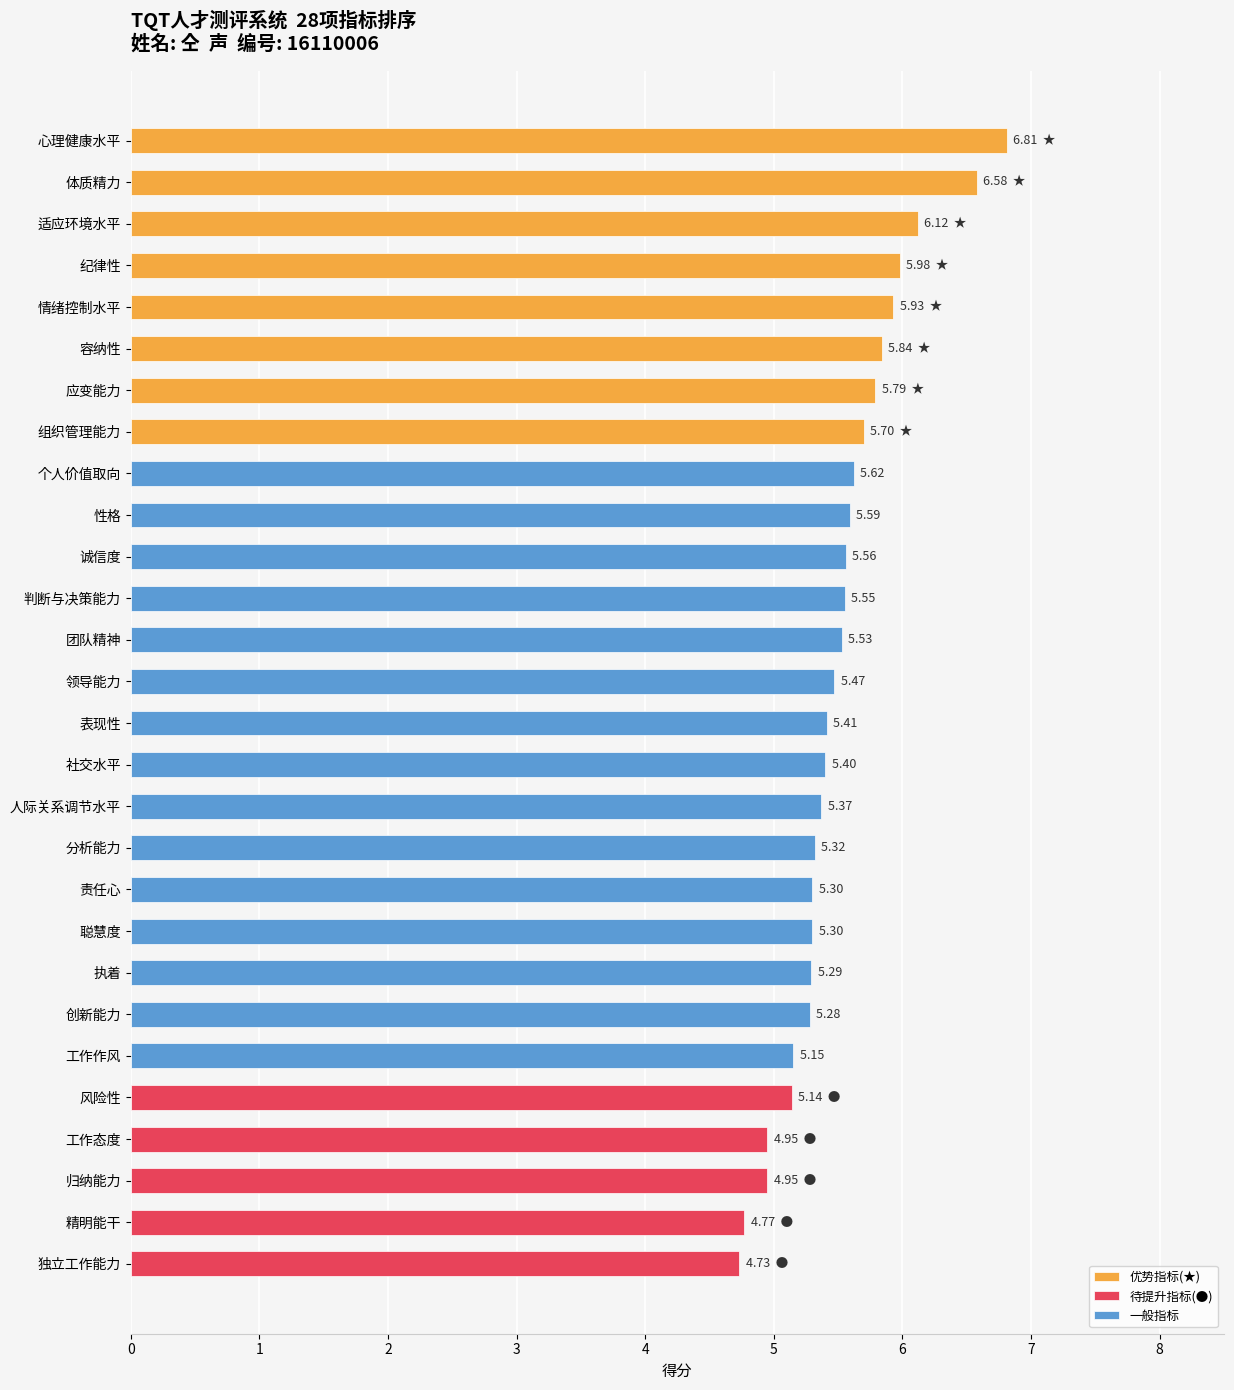

What is the sum of all values?

154.4